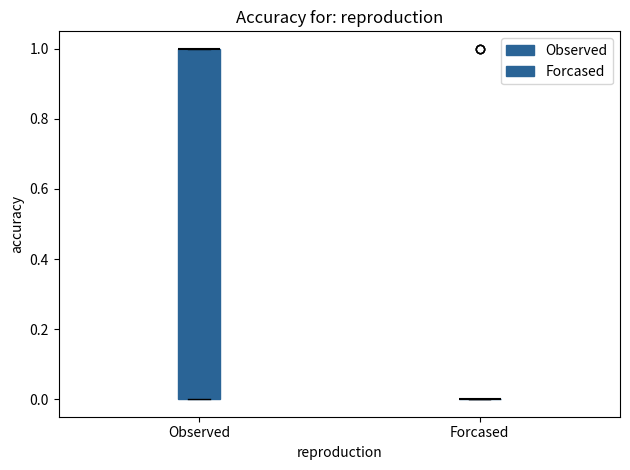

Reading left to right, transcribe this box plot: for each box, give where its median line is, the range the box spans, and where its two whiskers end, as read against the y-axis. The values are not printed on the chart, so give them approximately, as read against the axis.

Observed: median 1 (drawn on the box's upper edge), box 0 to 1, whiskers 0 to 1
Forcased: box collapsed to a line at 0, whiskers 0 to 0